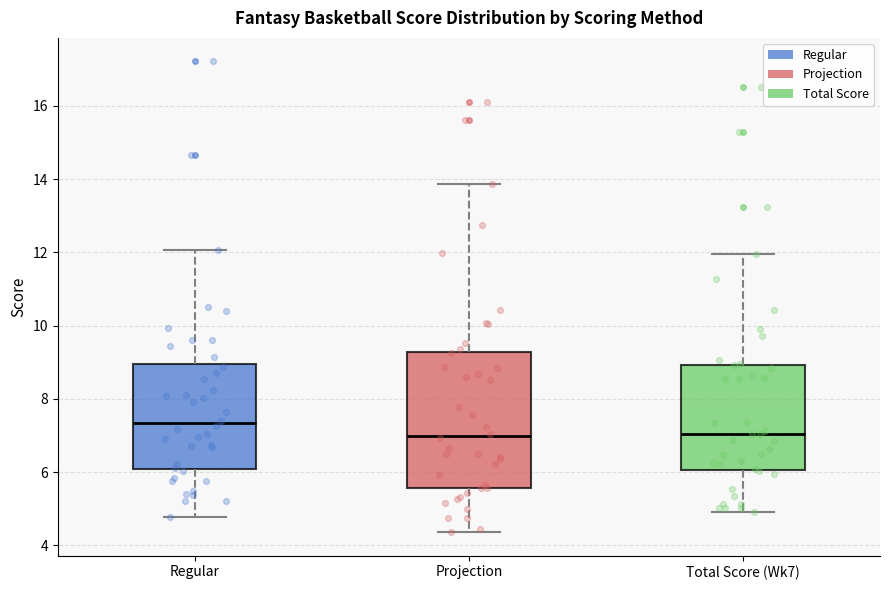

Reading left to right, read every box against the y-axis: the position of its median line, the range the box covers, and the ends of its whiskers. The values are not printed on the chart, so give them approximately, as read against the axis.

Regular: median 7.4, box 6.0 to 9.0, whiskers 4.8 to 12.0
Projection: median 7.0, box 5.6 to 9.2, whiskers 4.4 to 13.8
Total Score (Wk7): median 7.0, box 6.0 to 9.0, whiskers 5.0 to 12.0